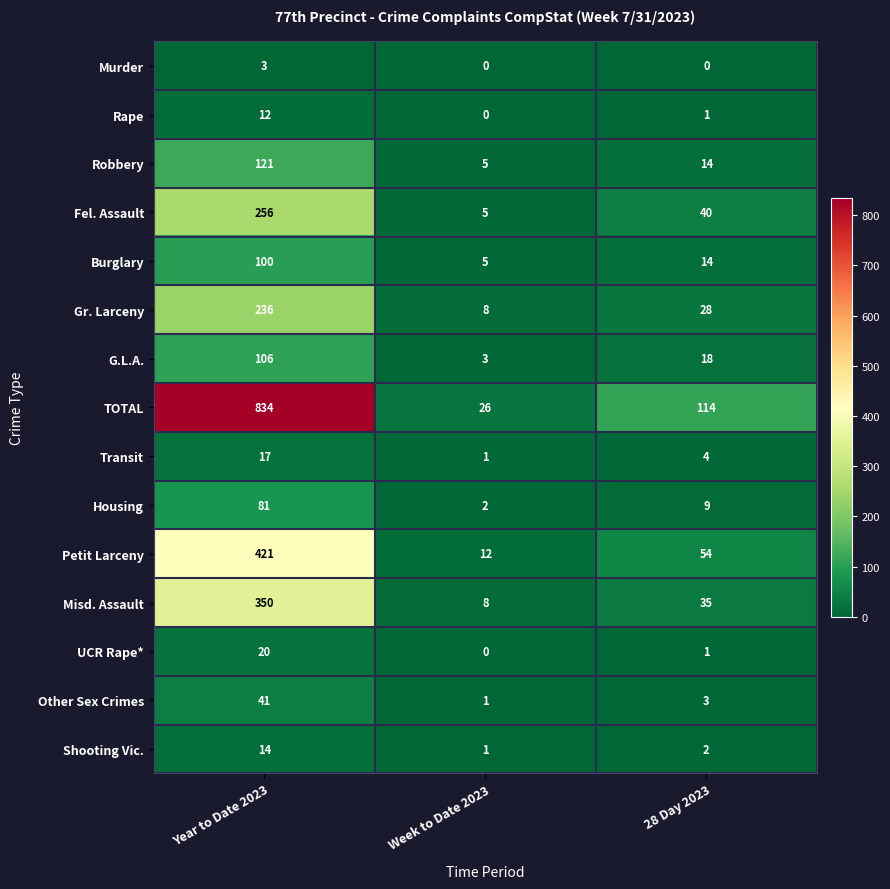

At how many categories does at least one series exceed 736?

1